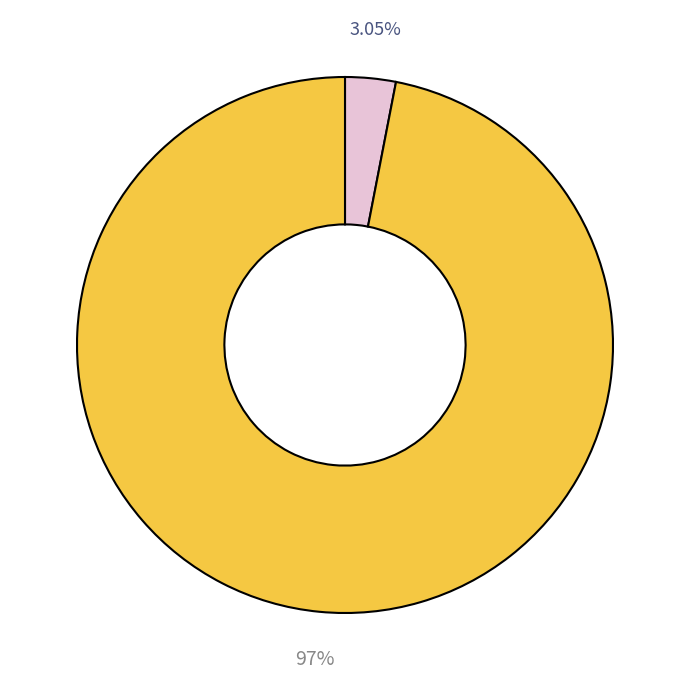

Is there any slice that represents more than half of the pie?

Yes